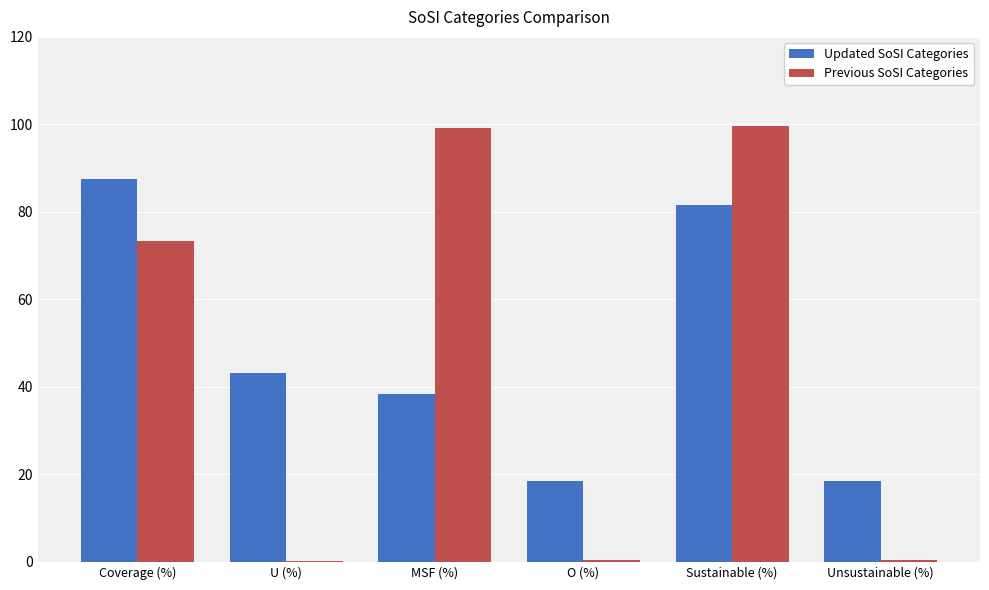

What is the difference between the Previous SoSI Categories values at O (%) and U (%)?

0.2